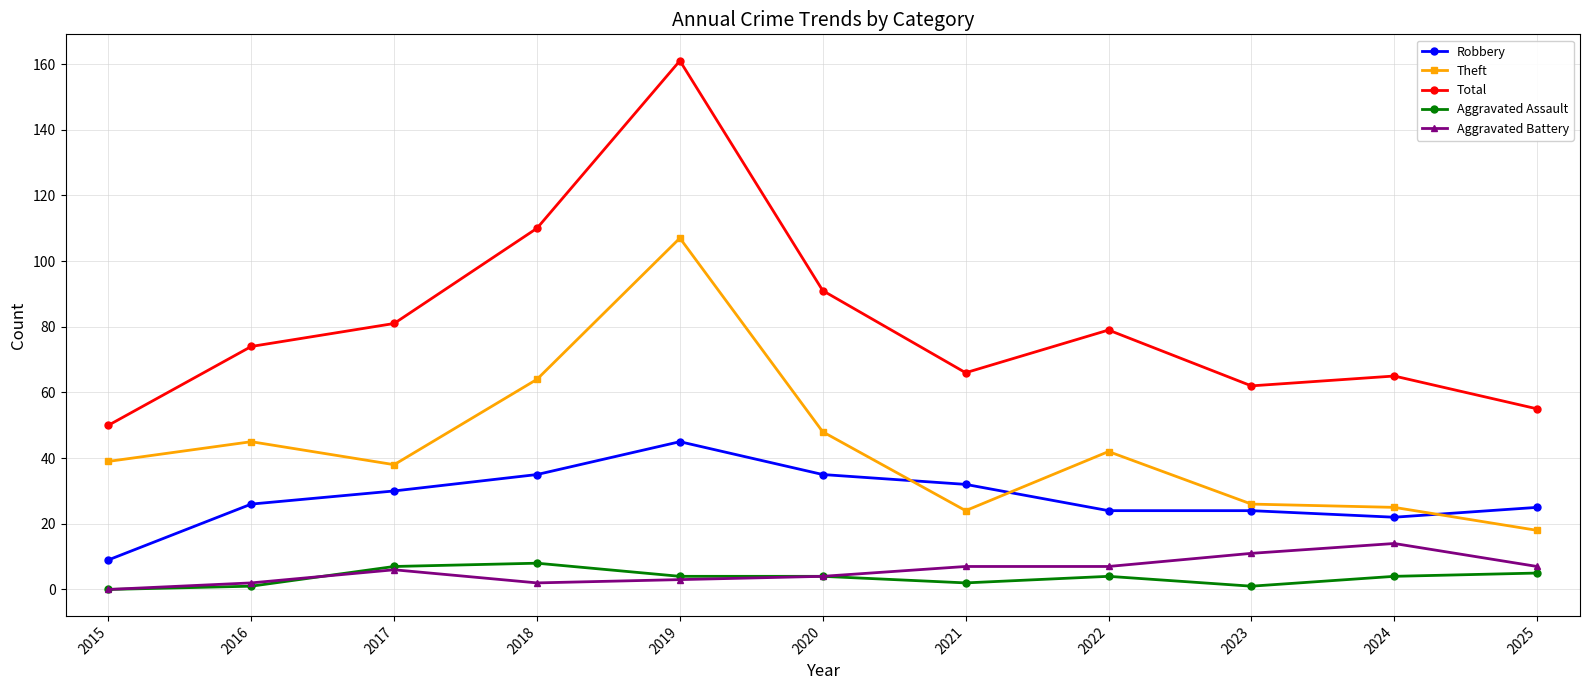

The value of Robbery at 2016 is 26. True or false?

True